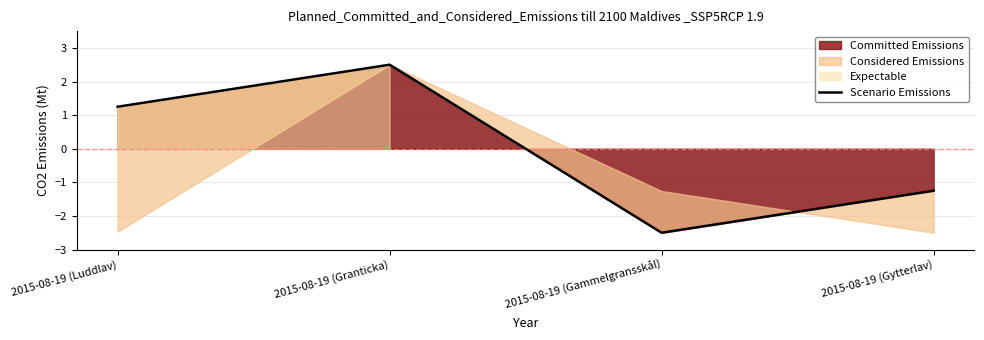

What is the label of the 3rd point from the left?

2015-08-19 (Gammelgransskål)